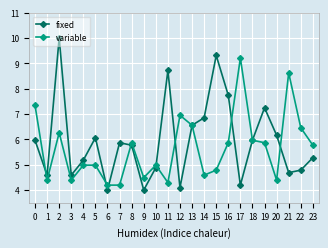

Is it true that variable equals 6.5 at 22?

True